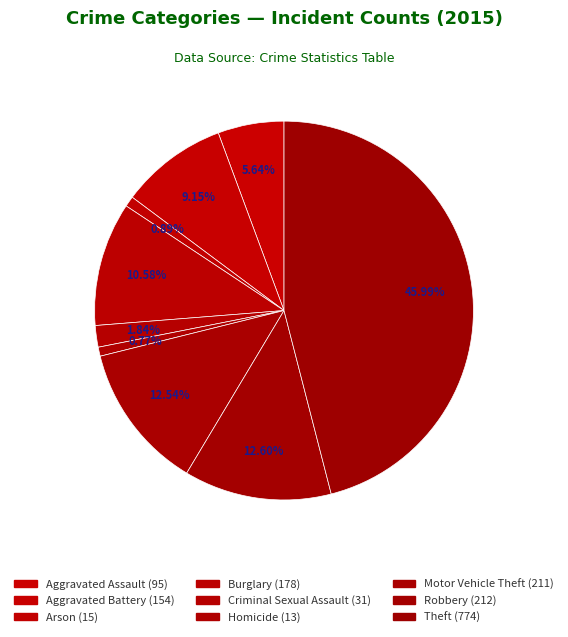

Approximately how many times larger is the value at Burglary compared to Aggravated Assault?

1.9